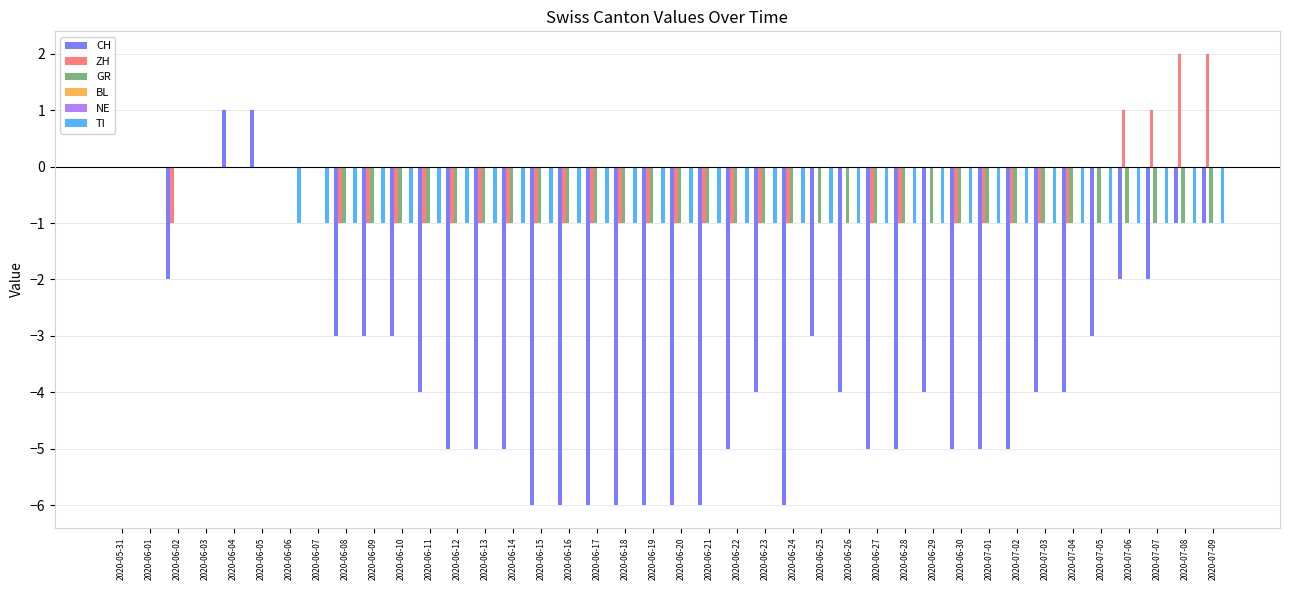

Which series changed the most between 2020-06-04 and 2020-06-10?

CH